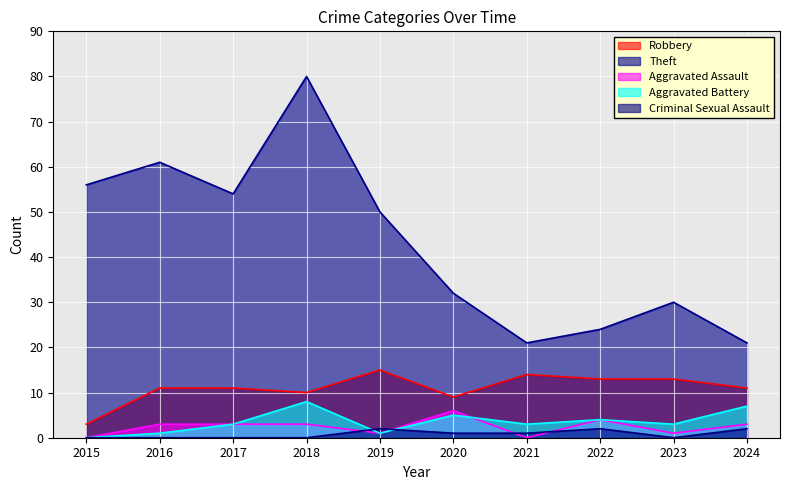

How many lines are shown in the chart?

5